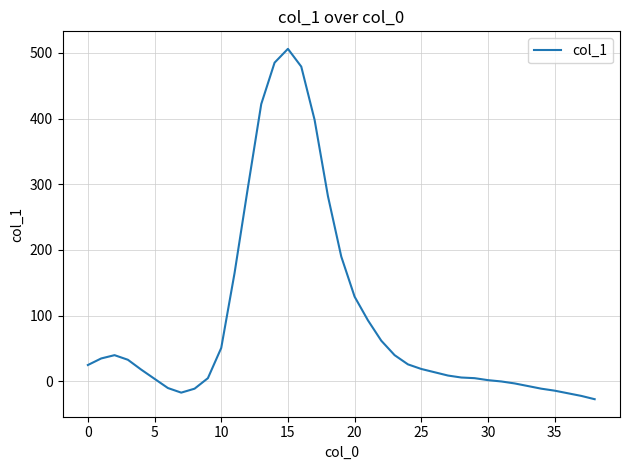

What is the difference between the maximum and minimum values?

533